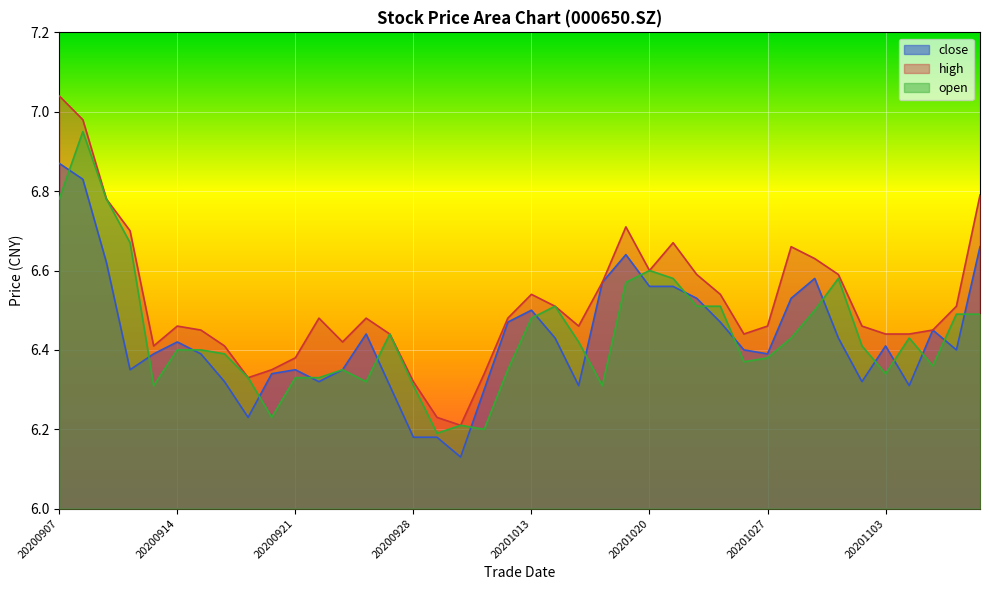

Reading left to right, list all the values displayed in this chart.

close: 6.9	6.8	6.6	6.3	6.4	6.4	6.4	6.3	6.2	6.3	6.3	6.3	6.3	6.4	6.3	6.2	6.2	6.1	6.3	6.5	6.5	6.4	6.3	6.6	6.6	6.6	6.6	6.5	6.5	6.4	6.4	6.5	6.6	6.4	6.3	6.4	6.3	6.5	6.4	6.7
high: 7.0	7.0	6.8	6.7	6.4	6.5	6.5	6.4	6.3	6.3	6.4	6.5	6.4	6.5	6.4	6.3	6.2	6.2	6.3	6.5	6.5	6.5	6.5	6.6	6.7	6.6	6.7	6.6	6.5	6.4	6.5	6.7	6.6	6.6	6.5	6.4	6.4	6.5	6.5	6.8
open: 6.8	7.0	6.8	6.7	6.3	6.4	6.4	6.4	6.3	6.2	6.3	6.3	6.3	6.3	6.4	6.3	6.2	6.2	6.2	6.3	6.5	6.5	6.4	6.3	6.6	6.6	6.6	6.5	6.5	6.4	6.4	6.4	6.5	6.6	6.4	6.3	6.4	6.4	6.5	6.5